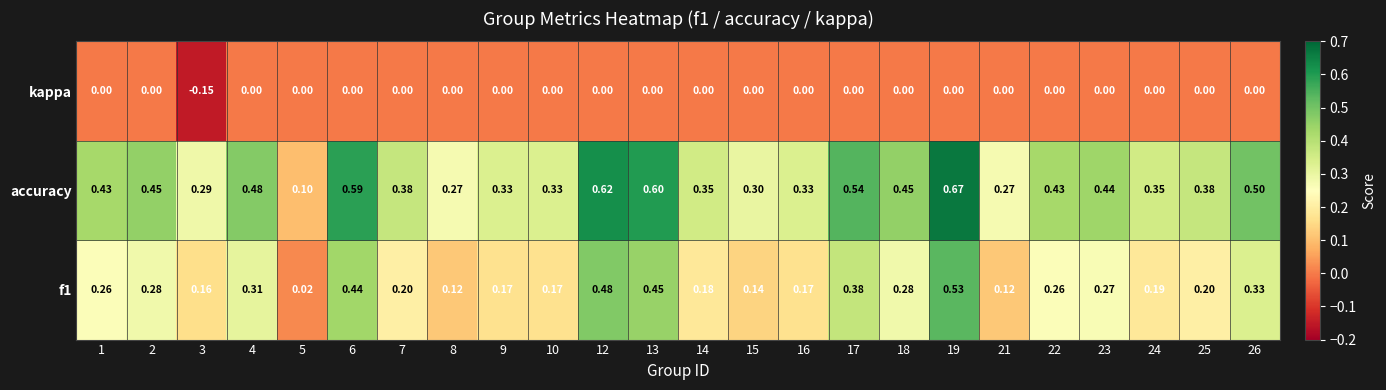

Which series has the largest total across all categories?

accuracy